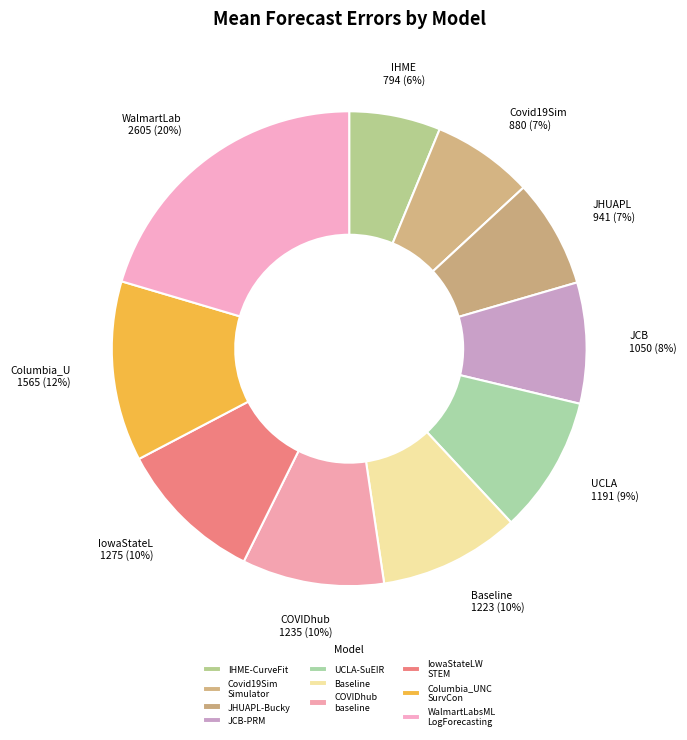

Which slice is the smallest?

IHME-CurveFit